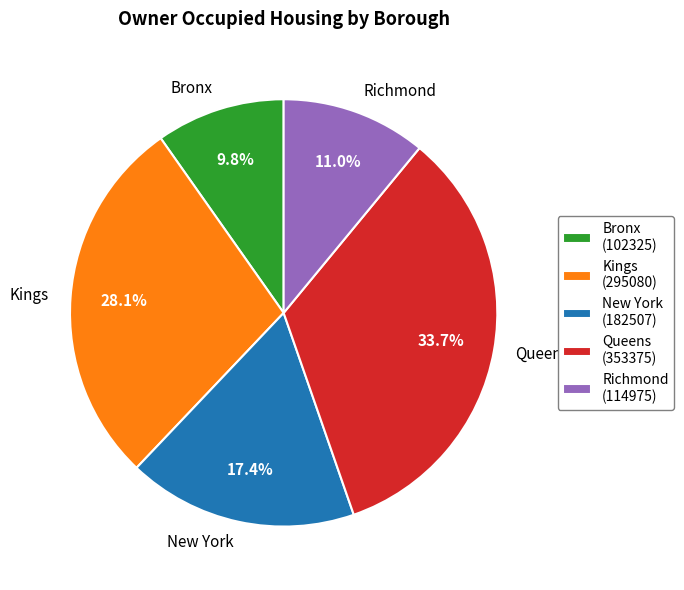

The Richmond slice represents 11% of the pie. True or false?

True